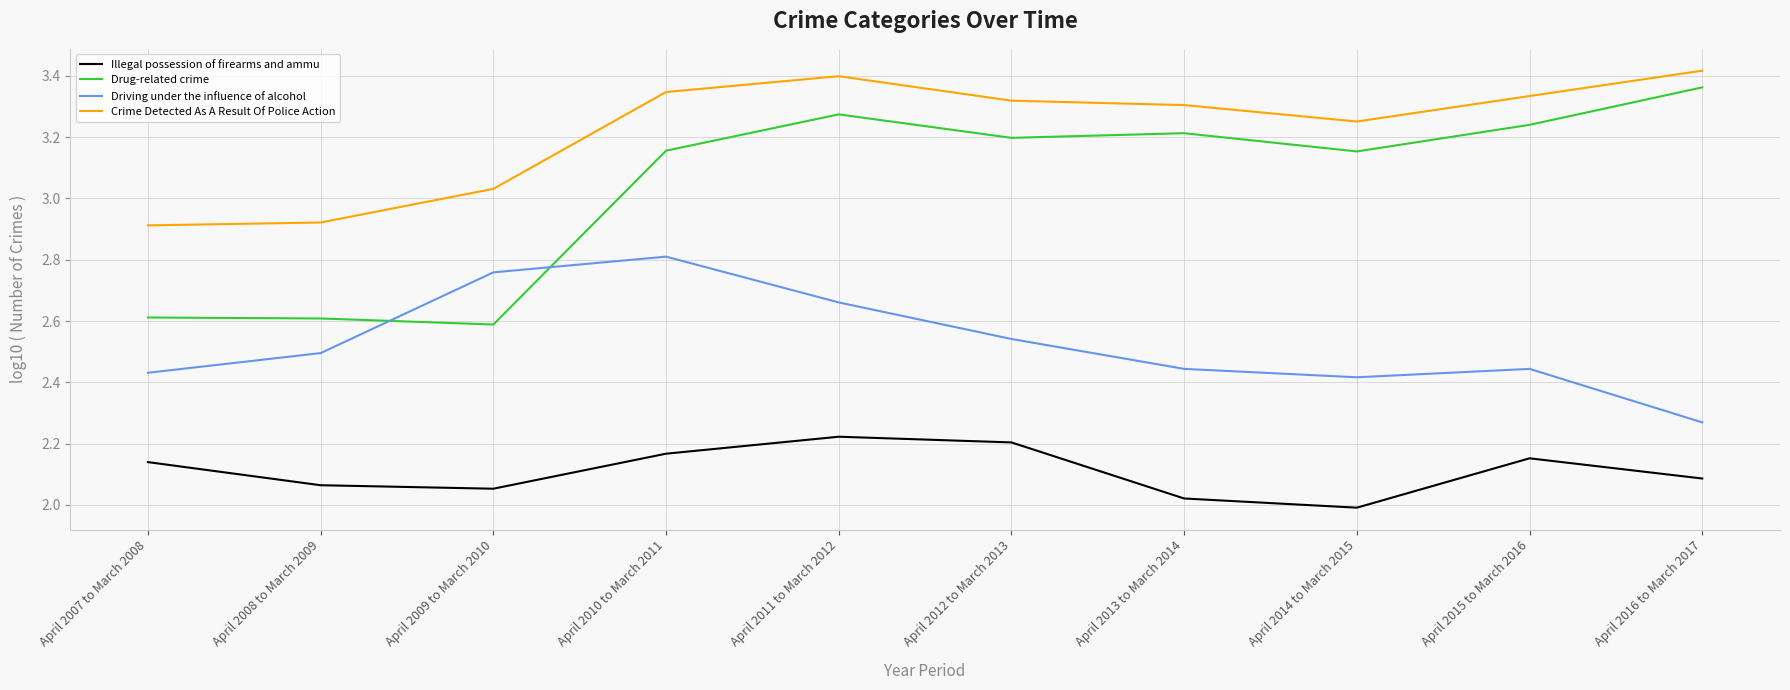

True or false: Illegal possession of firearms and ammu and Drug-related crime intersect in this chart.

False